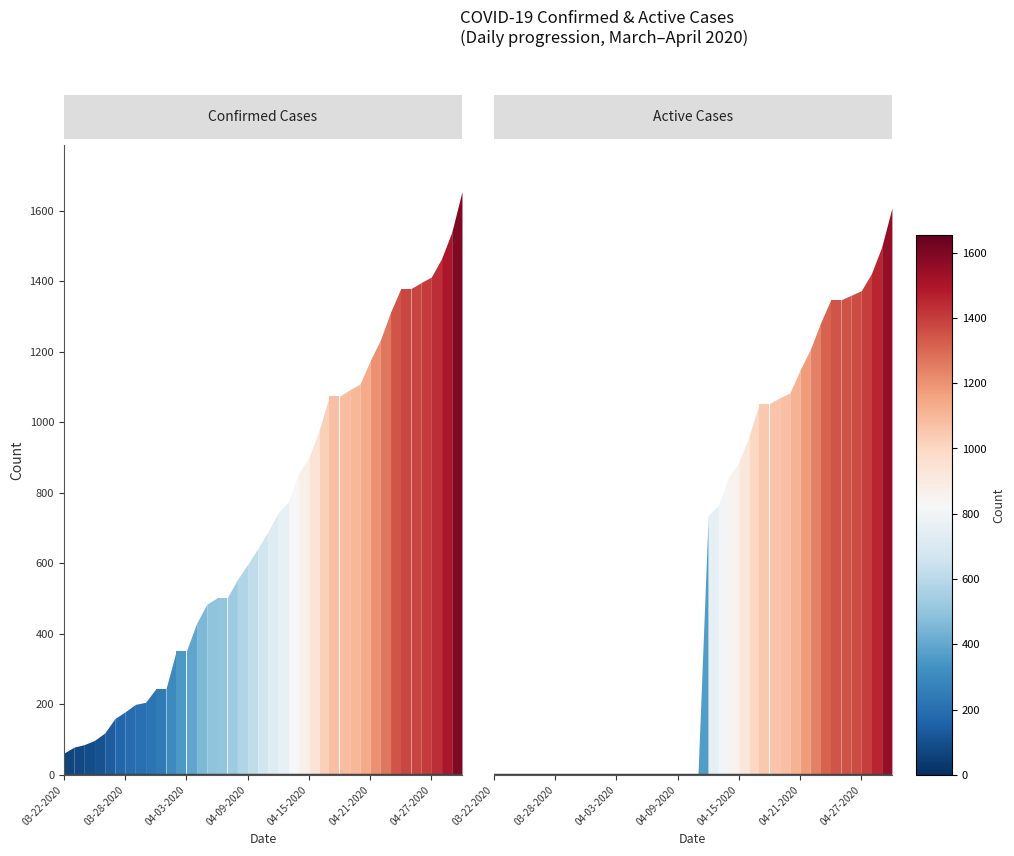

What is the total value across all series at 04-09-2020?

597